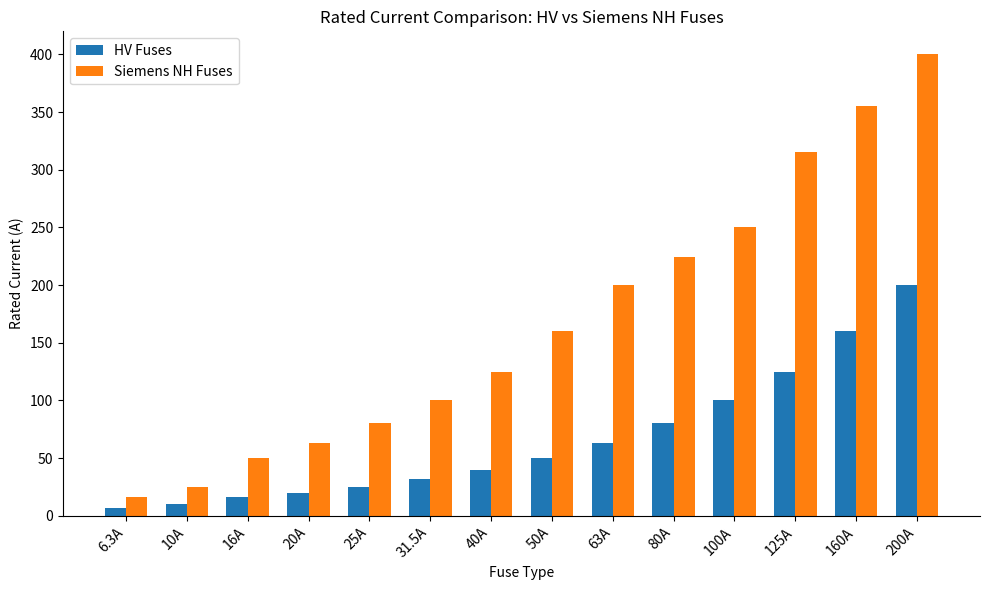

What position from the left is 6.3A?

1